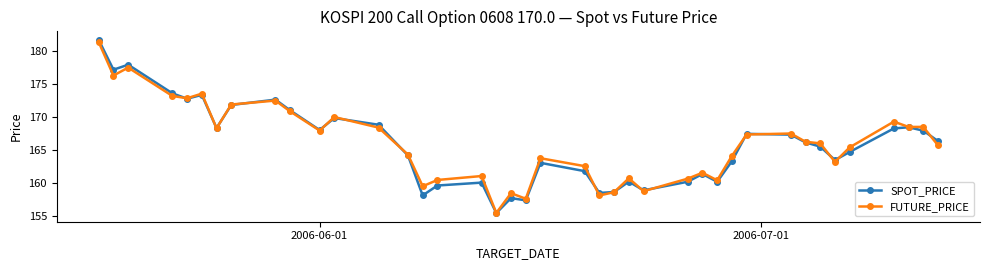

At how many categories does at least one series exceed 157?

39